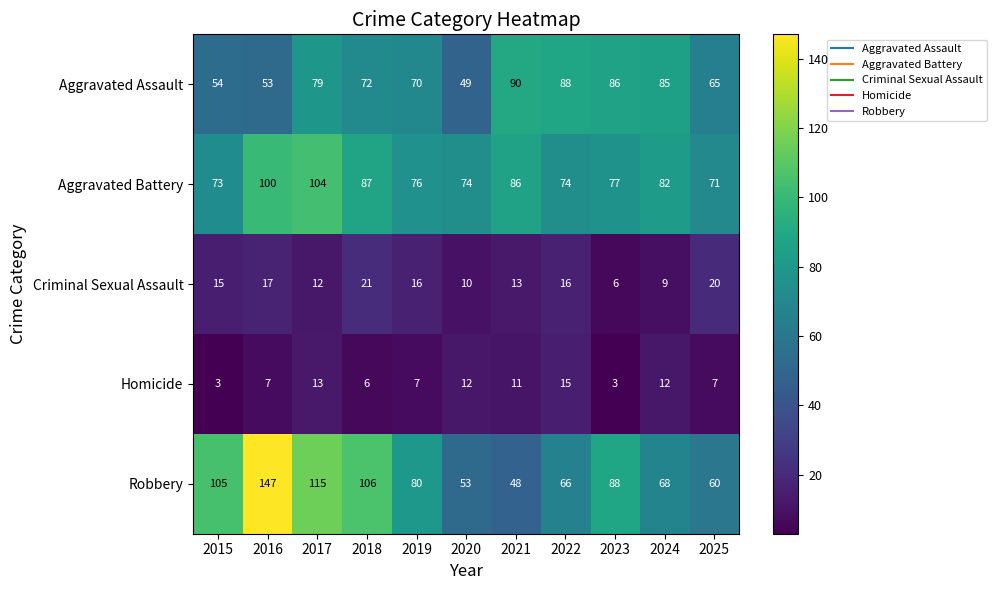

Is the value of Aggravated Battery at 2016 greater than the value of Homicide at 2025?

Yes